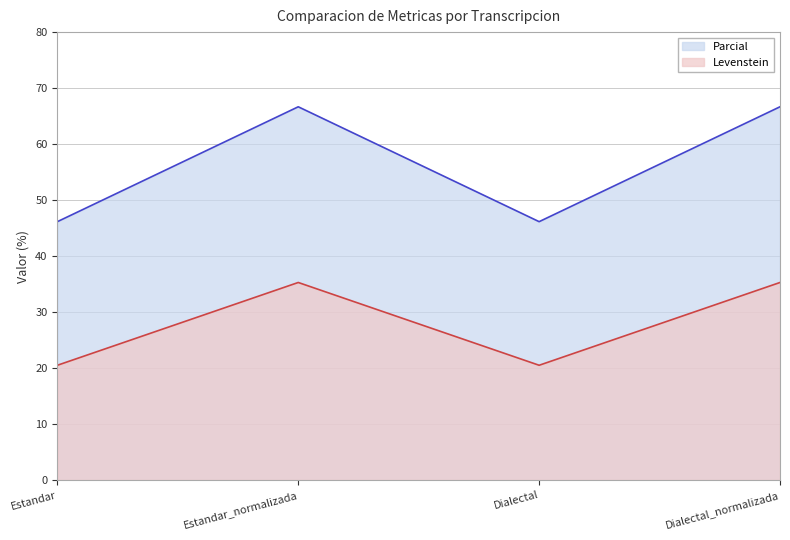

What is the difference between the Levenstein values at Estandar and Estandar_normalizada?

14.8